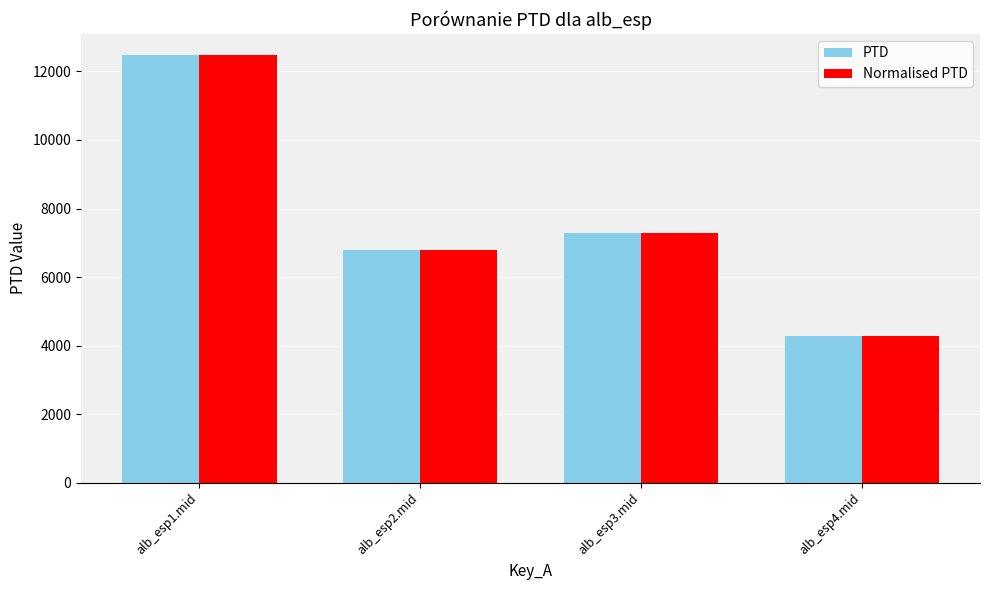

What is the difference between the second highest and minimum values in the PTD series?

2994.3